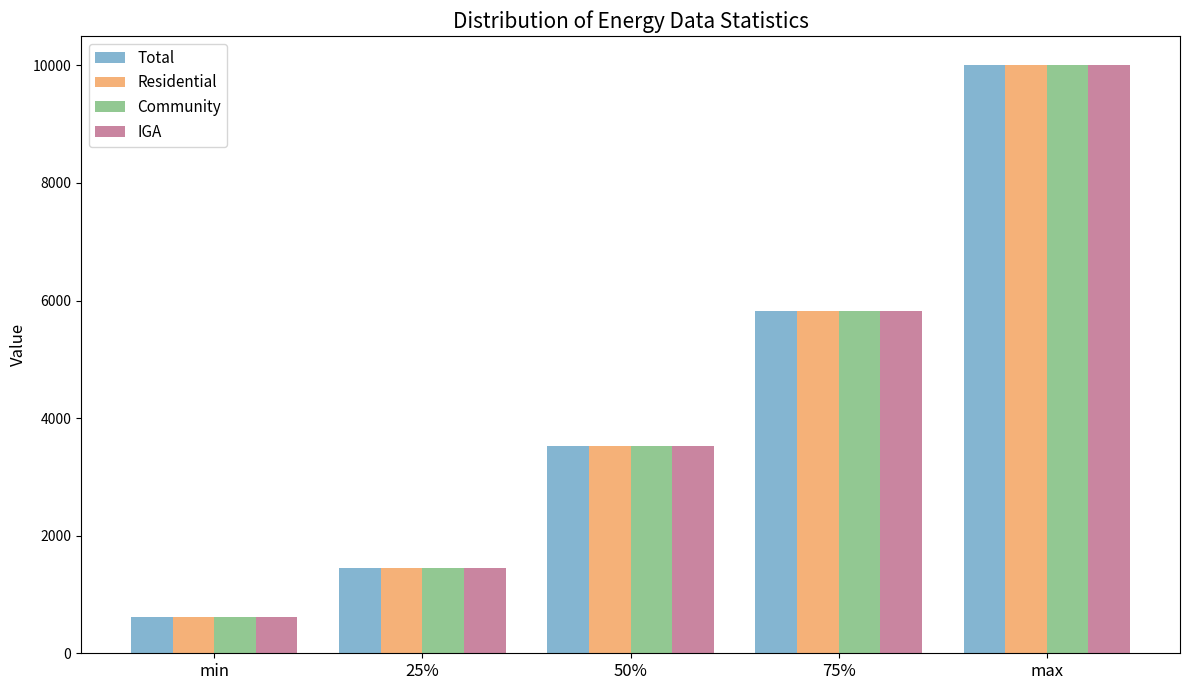

Is it true that IGA equals 610.6 at min?

True